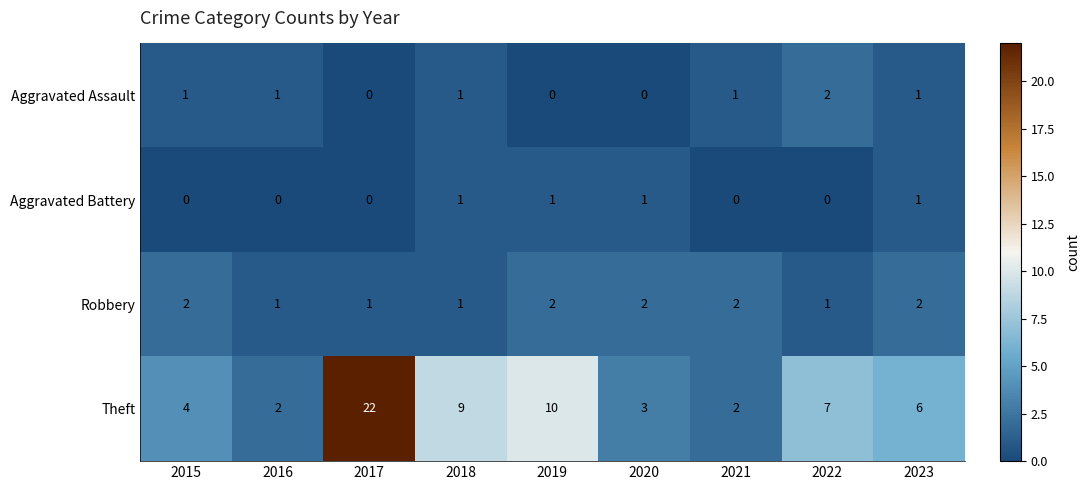

Which label corresponds to the largest value in the chart?

2017